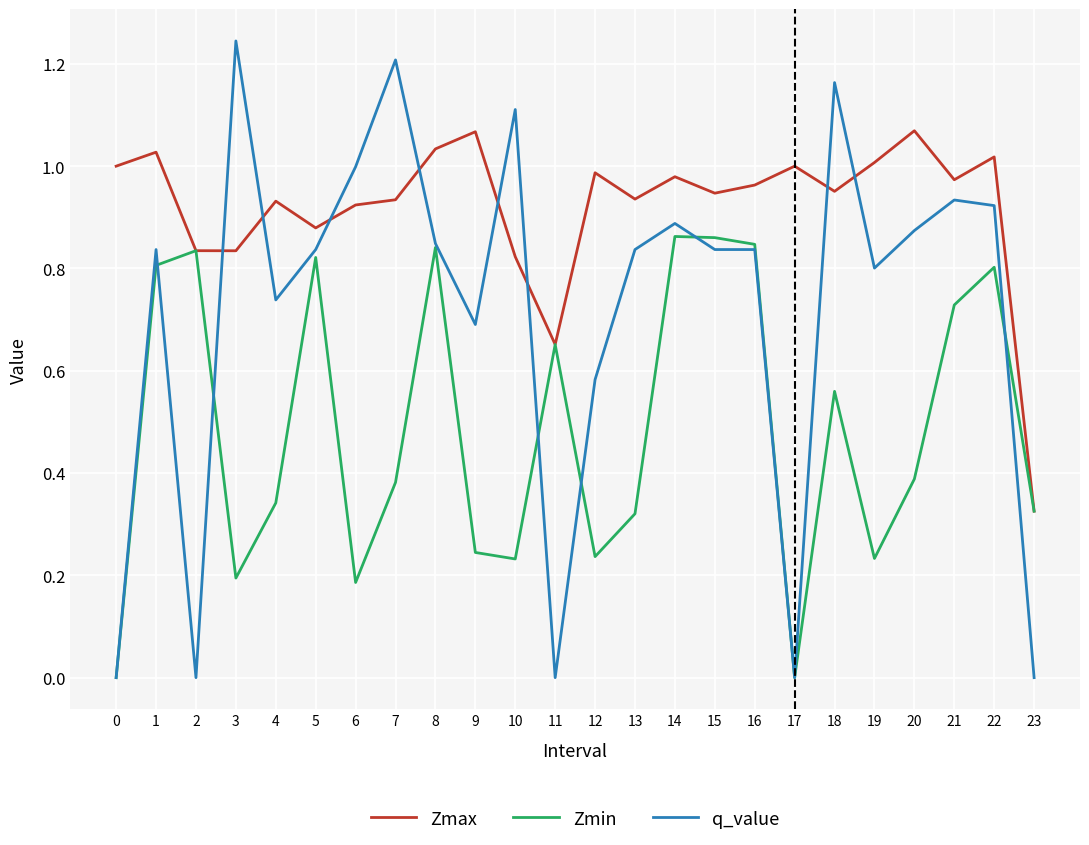

Between 15 and 17, which series saw the biggest shift?

Zmin